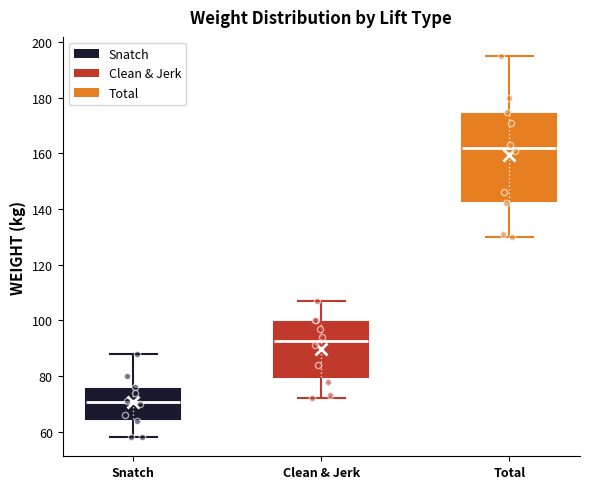

Comparing the boxes themselves (not the whiskers), which one is the tallest?

Total